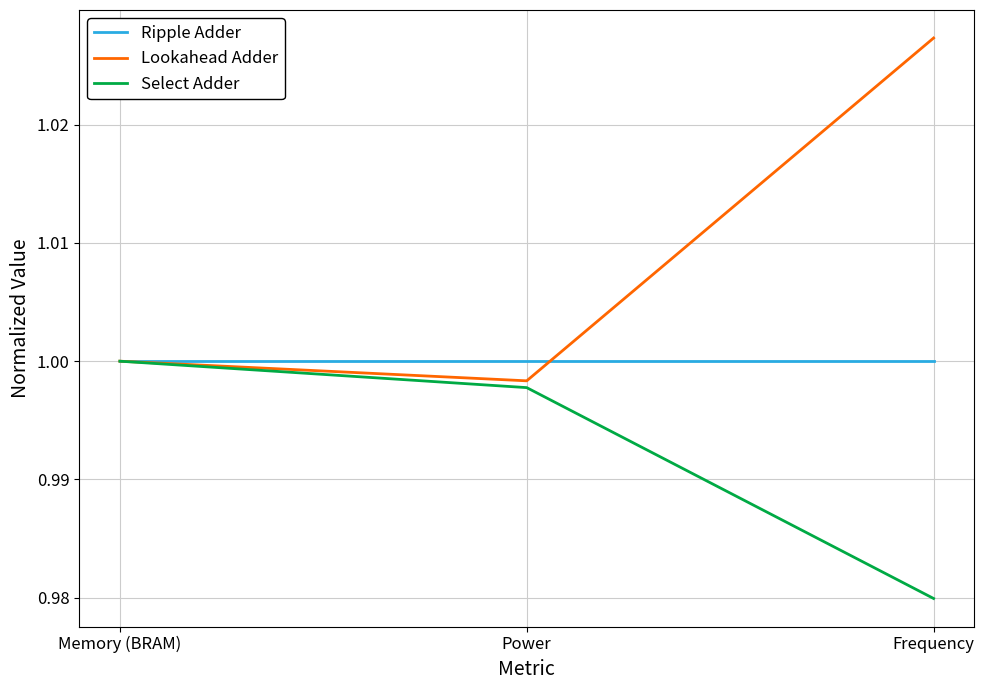

True or false: Select Adder has a value of 1.0 at Frequency.

True